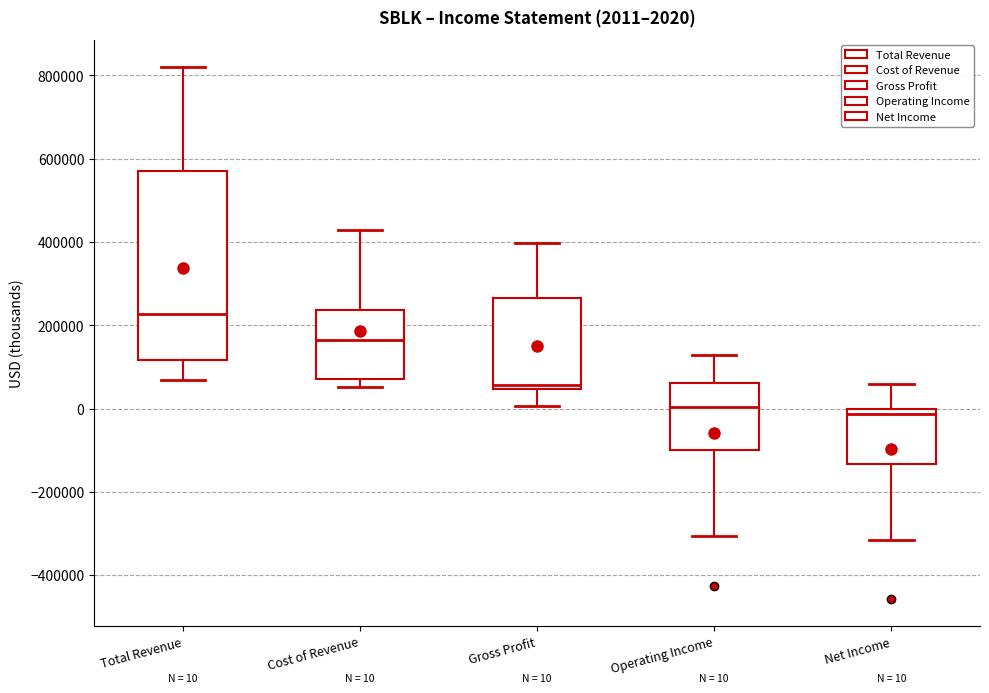

Which box is the tallest, from its lower edge to its upper edge?

Total Revenue